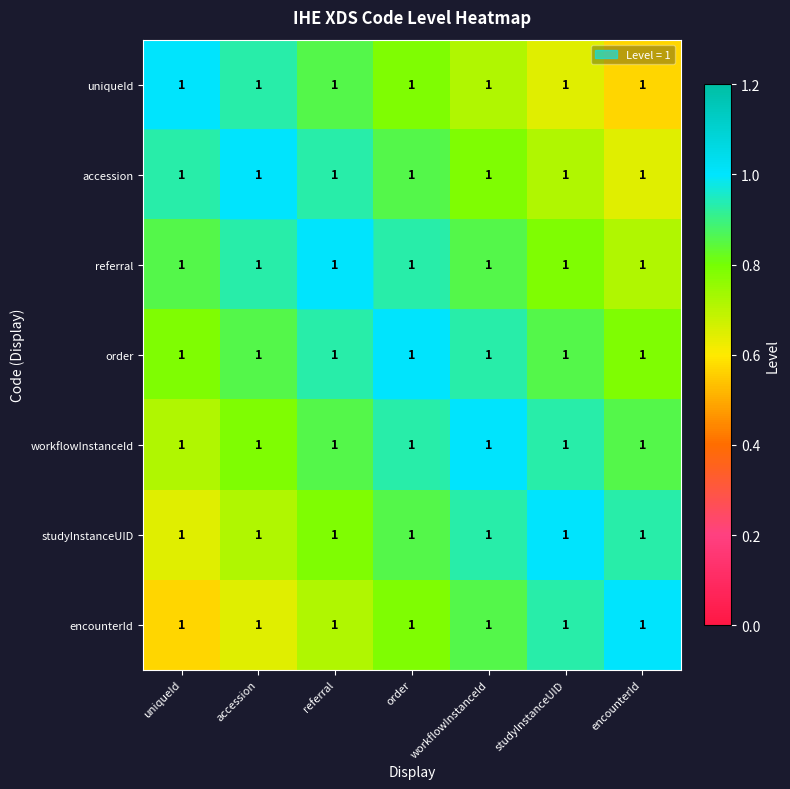

What is the maximum value for workflowInstanceId?

1.0